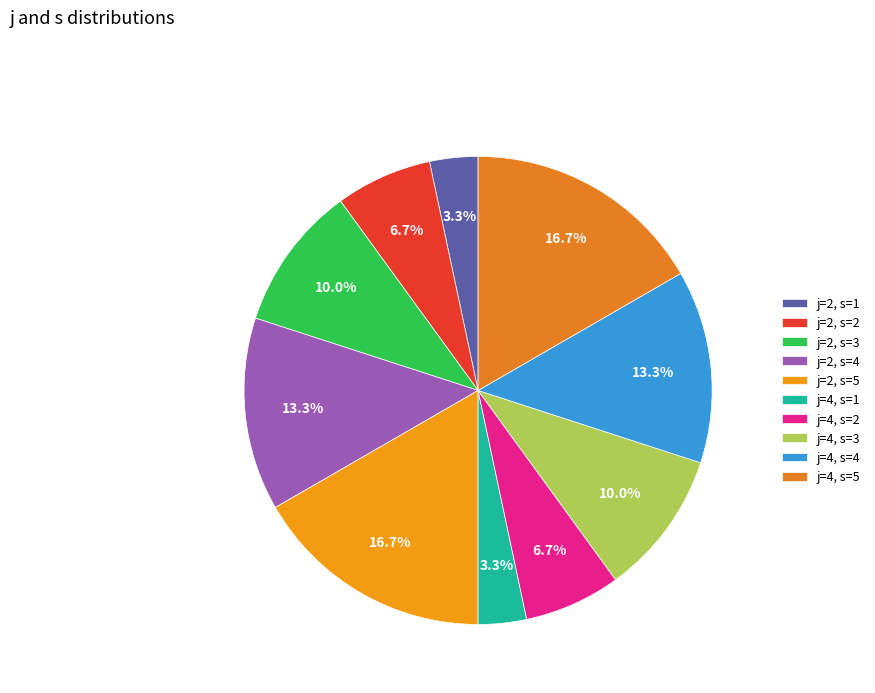

To the nearest percent, what is the average slice percentage?

10%